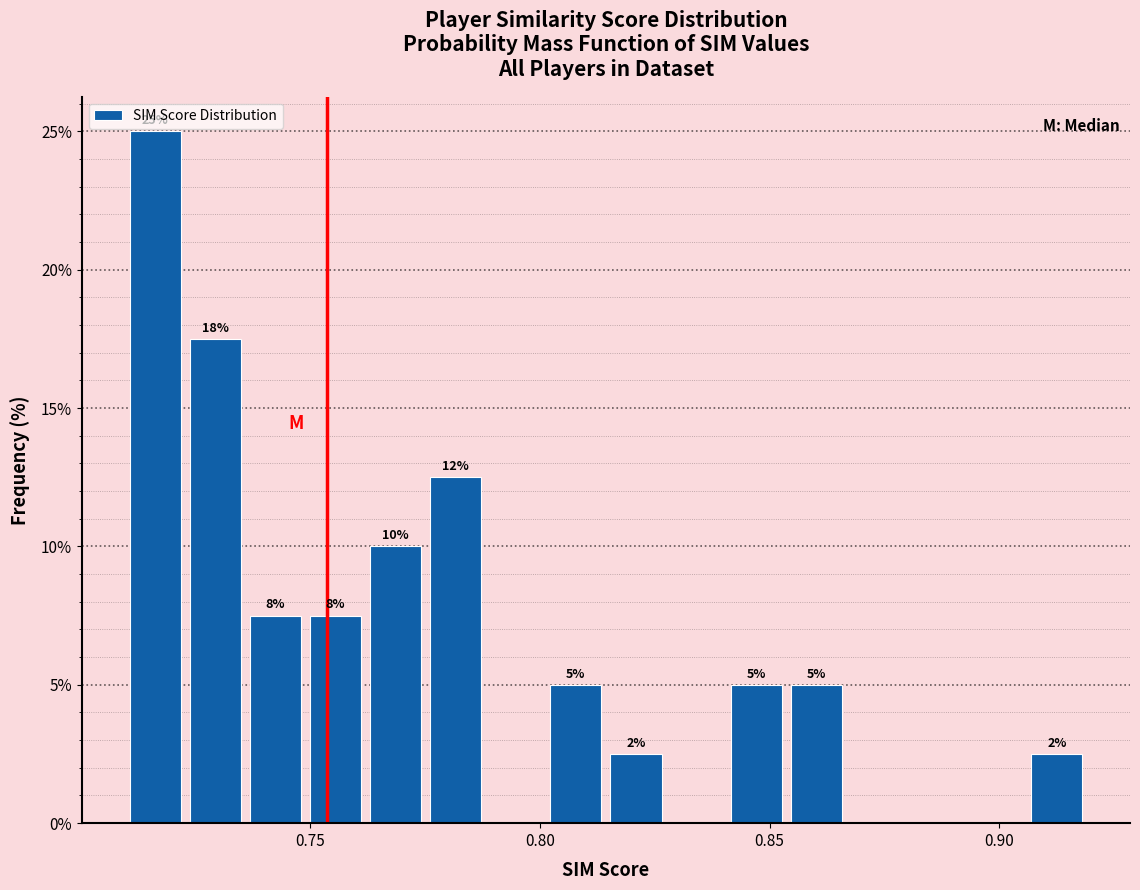

Around what value on the x-axis is the tallest bar? Give the approximate position of its centre, as read against the axis.

0.715